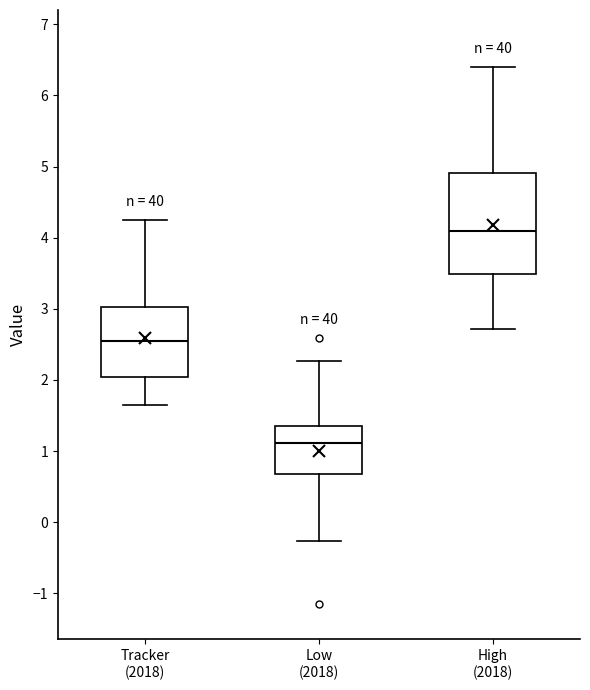

Reading left to right, transcribe this box plot: for each box, give where its median line is, the range the box spans, and where its two whiskers end, as read against the y-axis. The values are not printed on the chart, so give them approximately, as read against the axis.

Tracker (2018): median 2.5, box 2.0 to 3.0, whiskers 1.7 to 4.3
Low (2018): median 1.1, box 0.7 to 1.4, whiskers -0.3 to 2.3
High (2018): median 4.1, box 3.5 to 4.9, whiskers 2.7 to 6.4